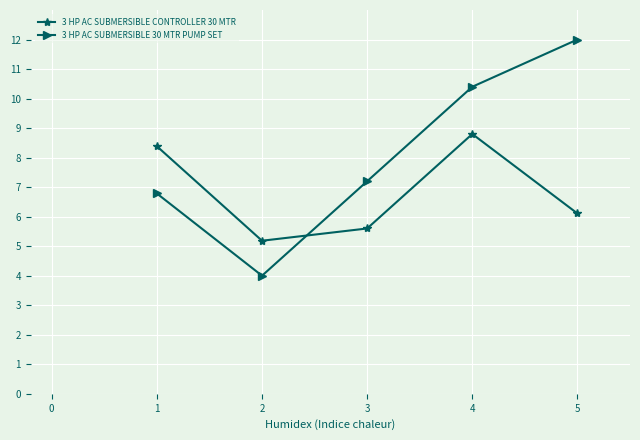

What value does the 3 HP AC SUBMERSIBLE CONTROLLER 30 MTR series have at 4?

8.8